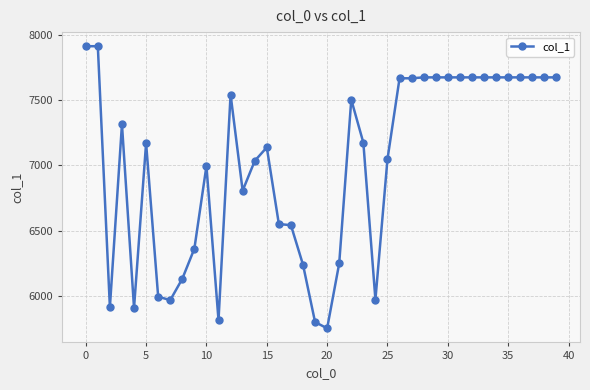

True or false: there are more than 1 points higher than both neighbors.

True